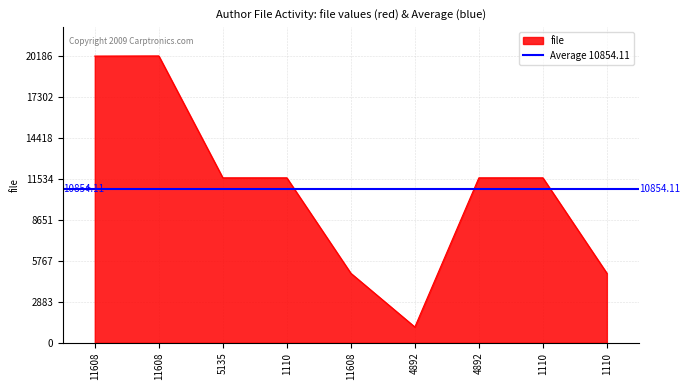

Reading left to right, list all the values displayed in this chart.

20175	20186	11608	11608	4892	1110	11608	11608	4892